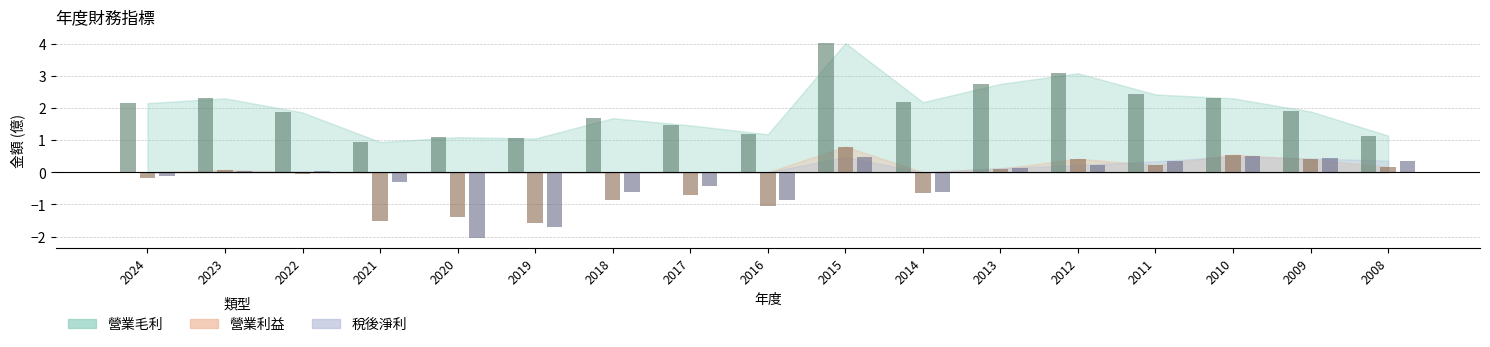

What is the value of the 營業利益 bar at the 17th from the left?

0.2